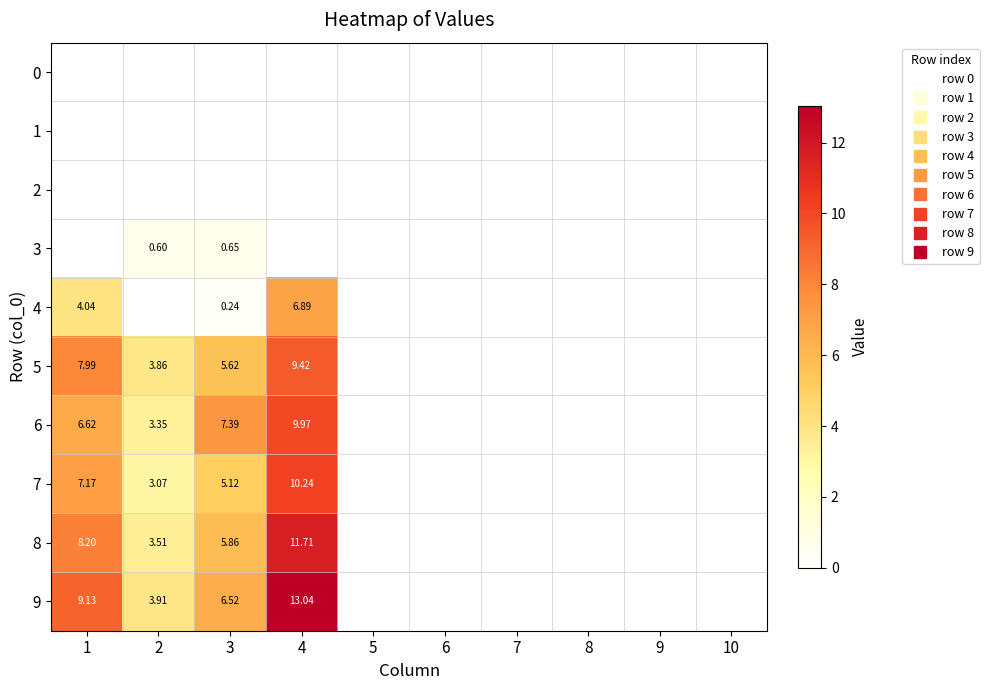

Rank the categories by 1 value from lowest to highest.

1, 2, 3, 4, 5, 6, 7, 8, 9, 10